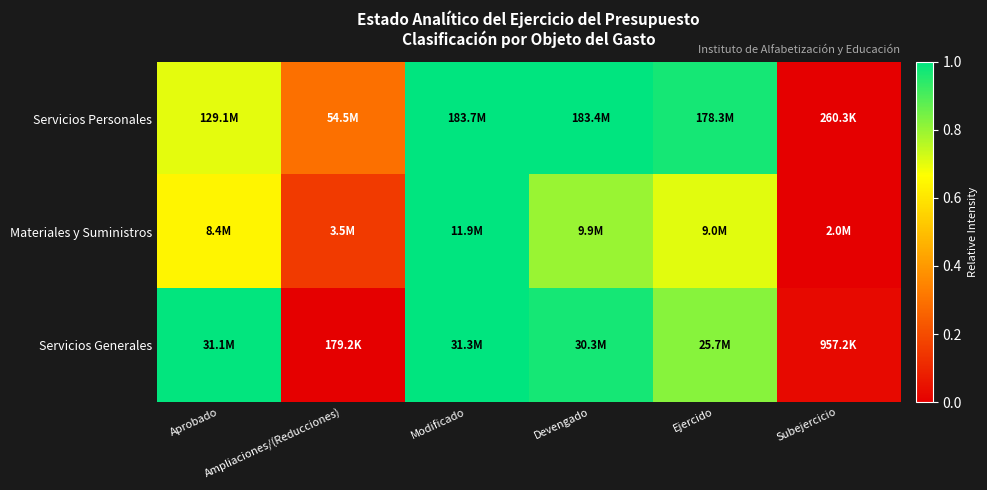

Which series has the largest total across all categories?

Servicios Personales